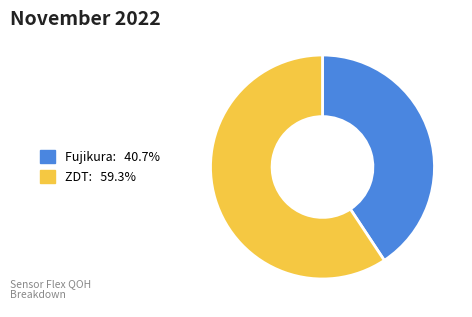

Is ZDT: 59.3% the majority of the pie?

Yes